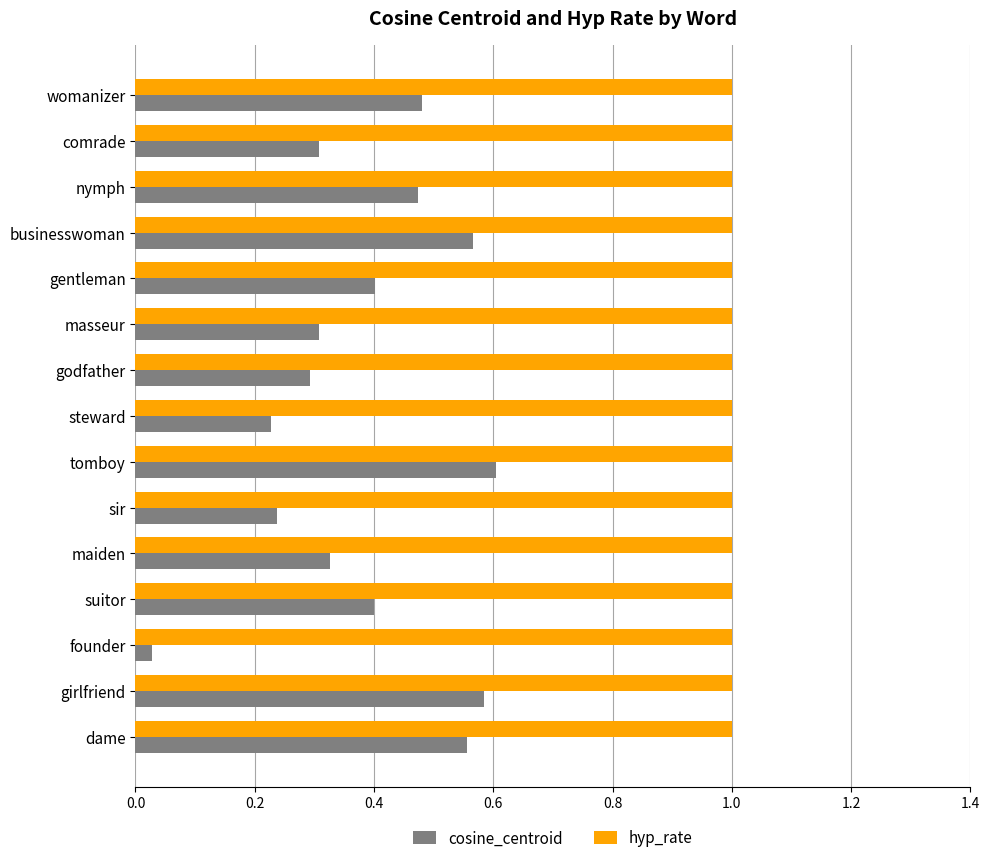

Where is cosine_centroid nearest to the value 0?

founder